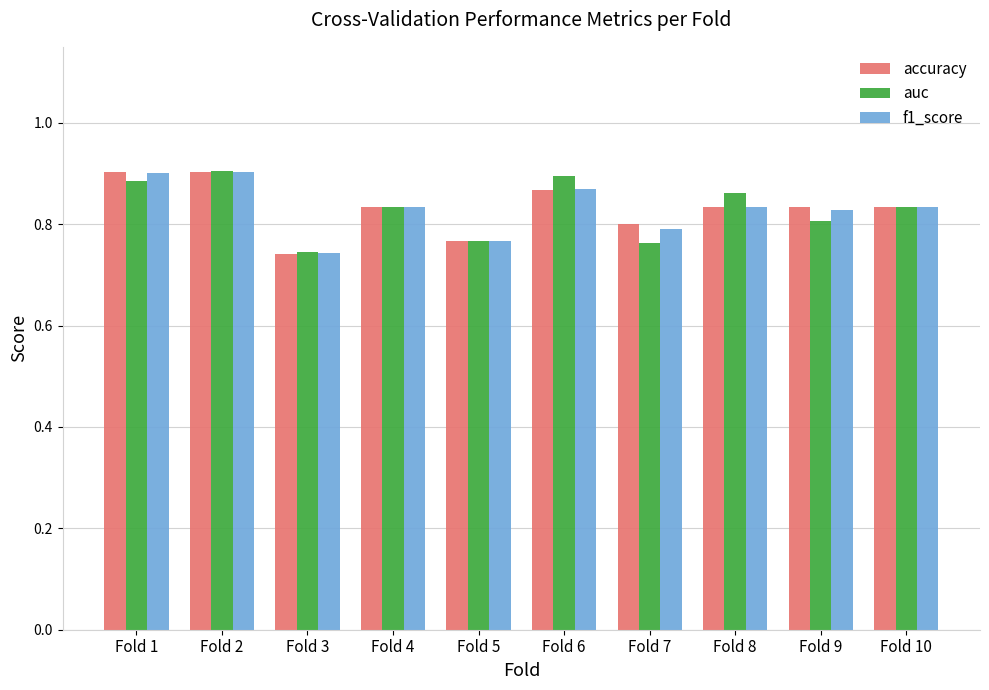

What is the sum of all f1_score values?

8.3